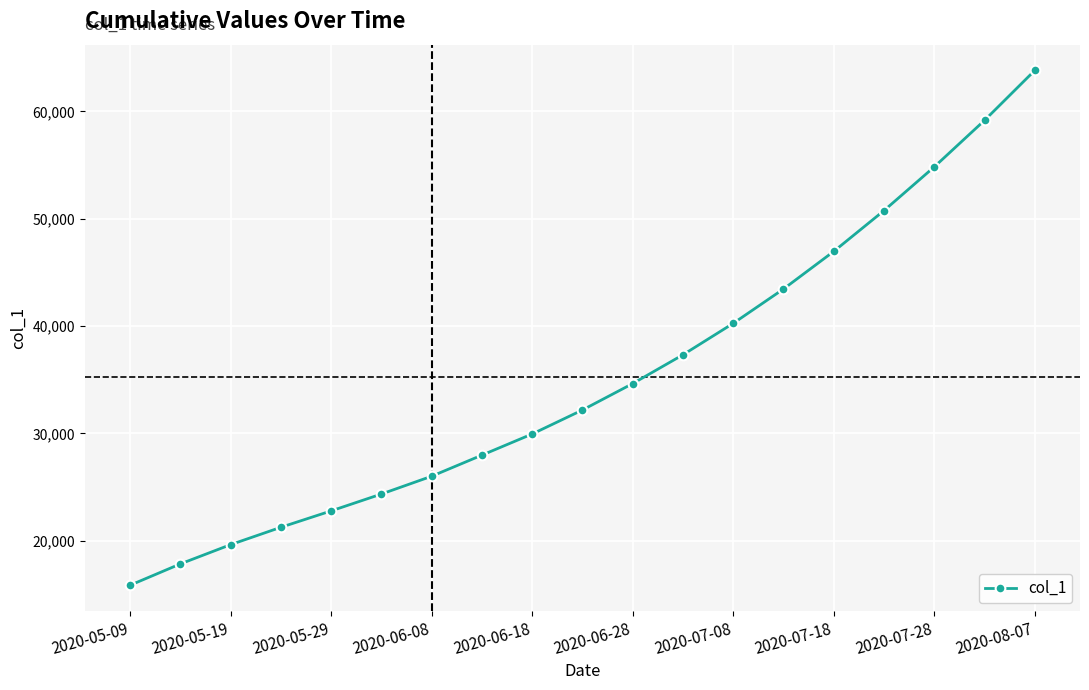

How many values are below 32172?

9